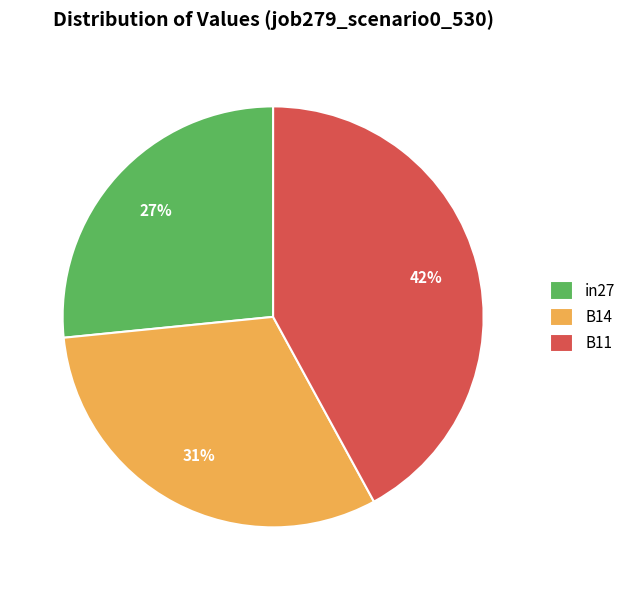

How many segments does this pie chart have?

3